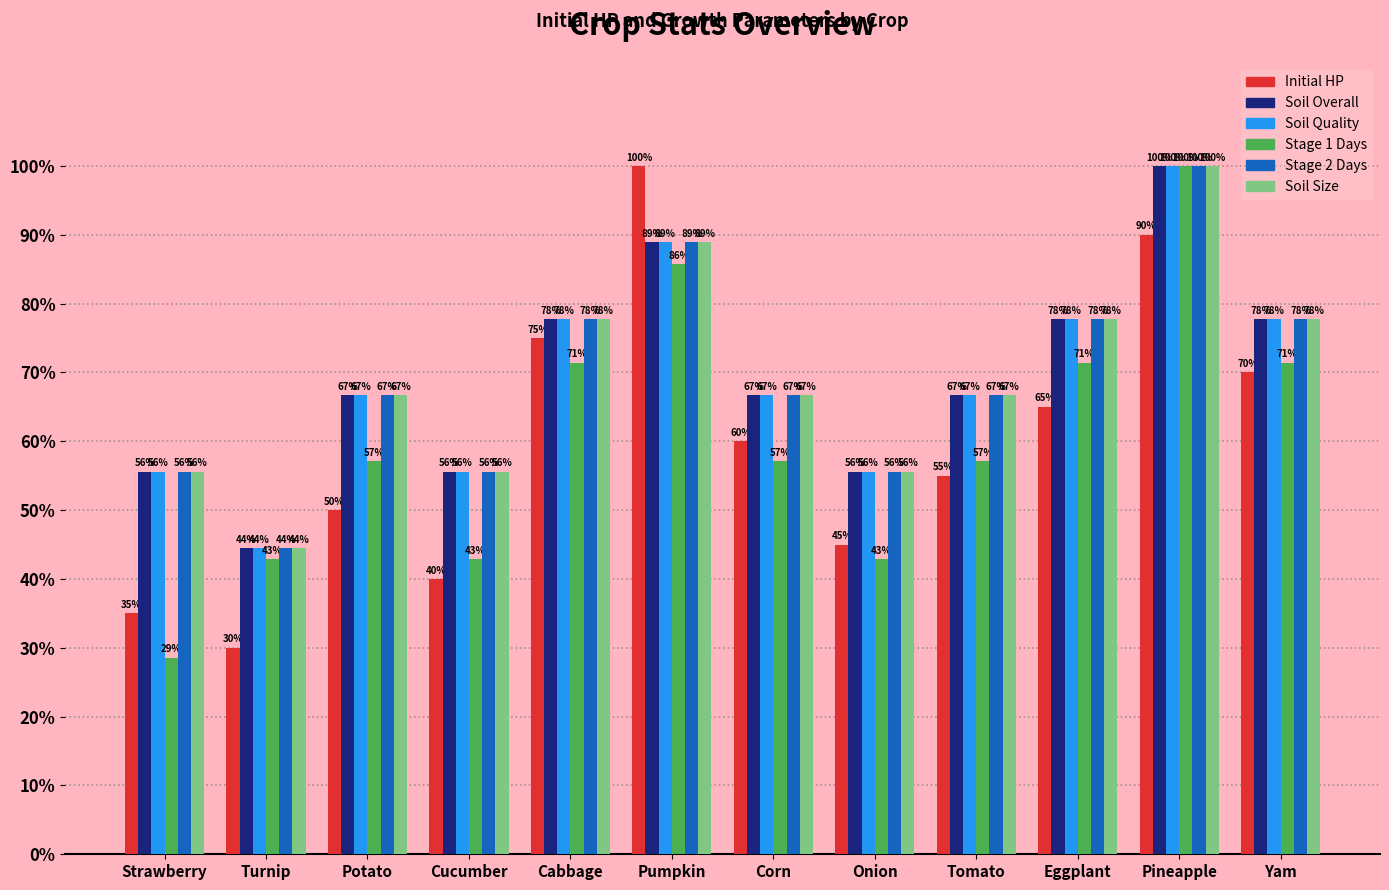

What is the total value across all series at Yam?

452.5